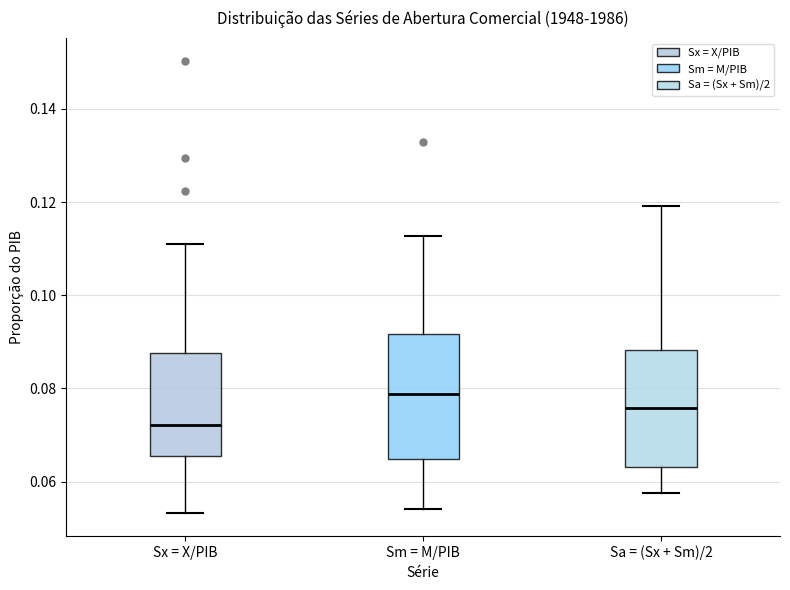

Which box's median line is the highest?

Sm = M/PIB